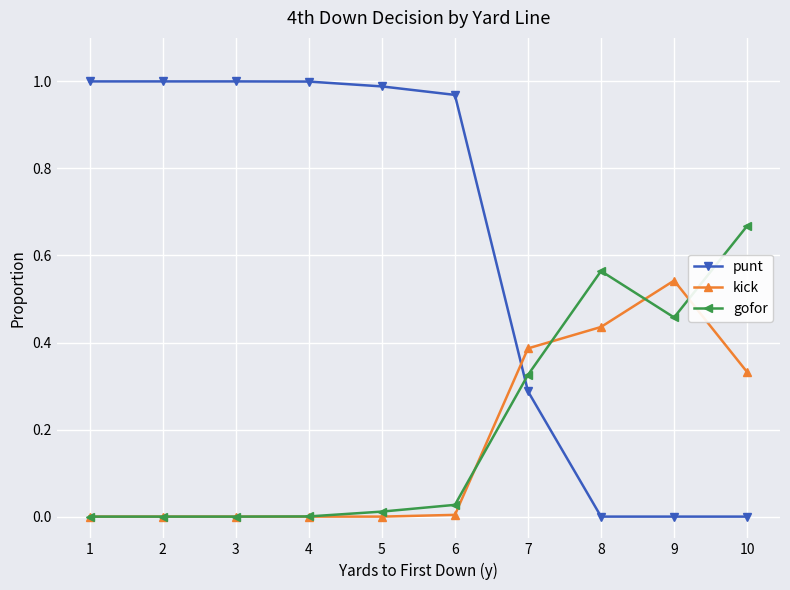

What is the sum of all punt values?

6.2